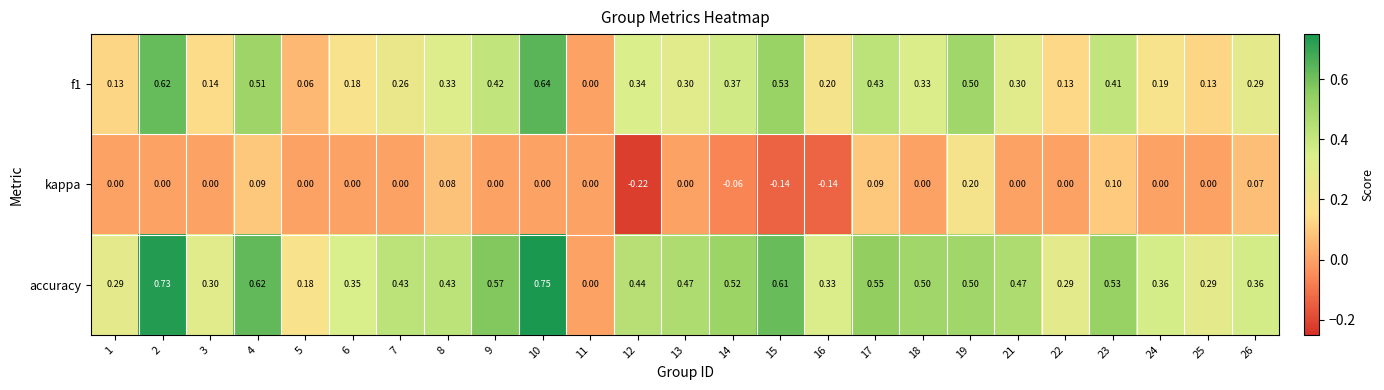

How many categories are shown in the chart?

25